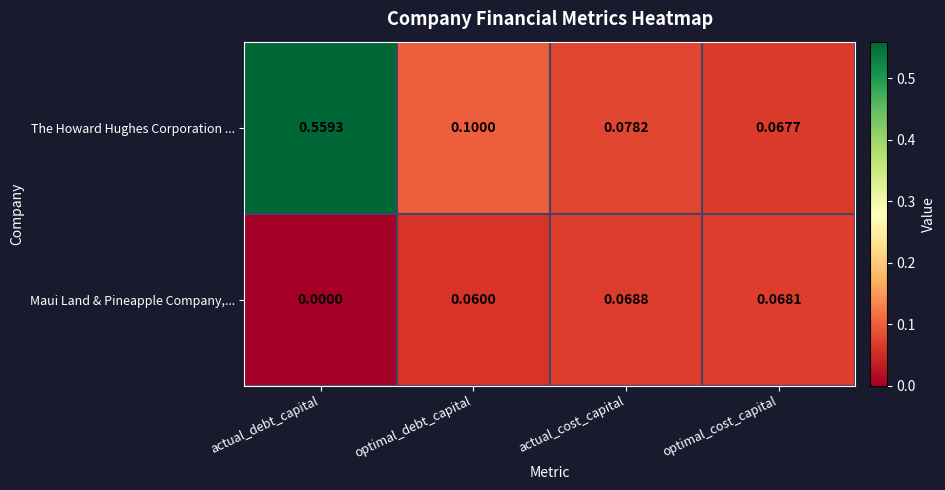

At which label is The Howard Hughes Corporation ... closest to 0?

optimal_cost_capital